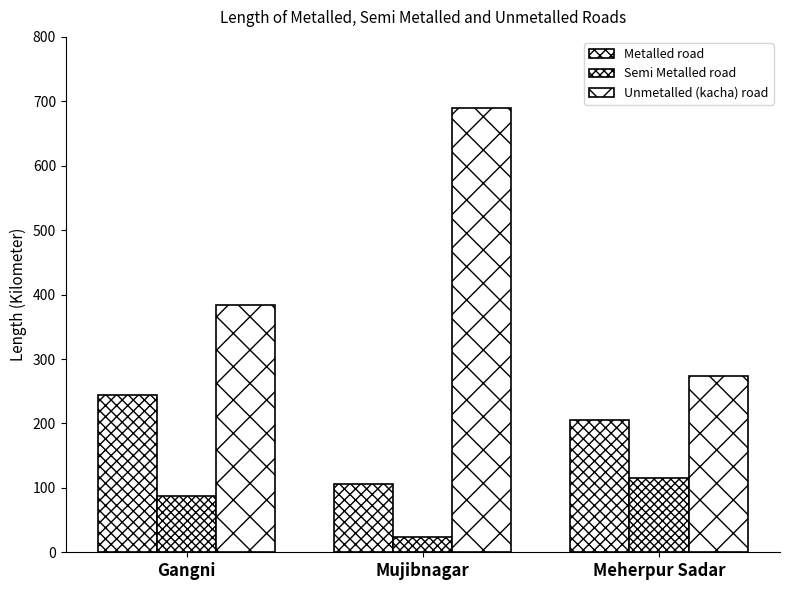

At which label does Semi Metalled road reach its minimum?

Mujibnagar